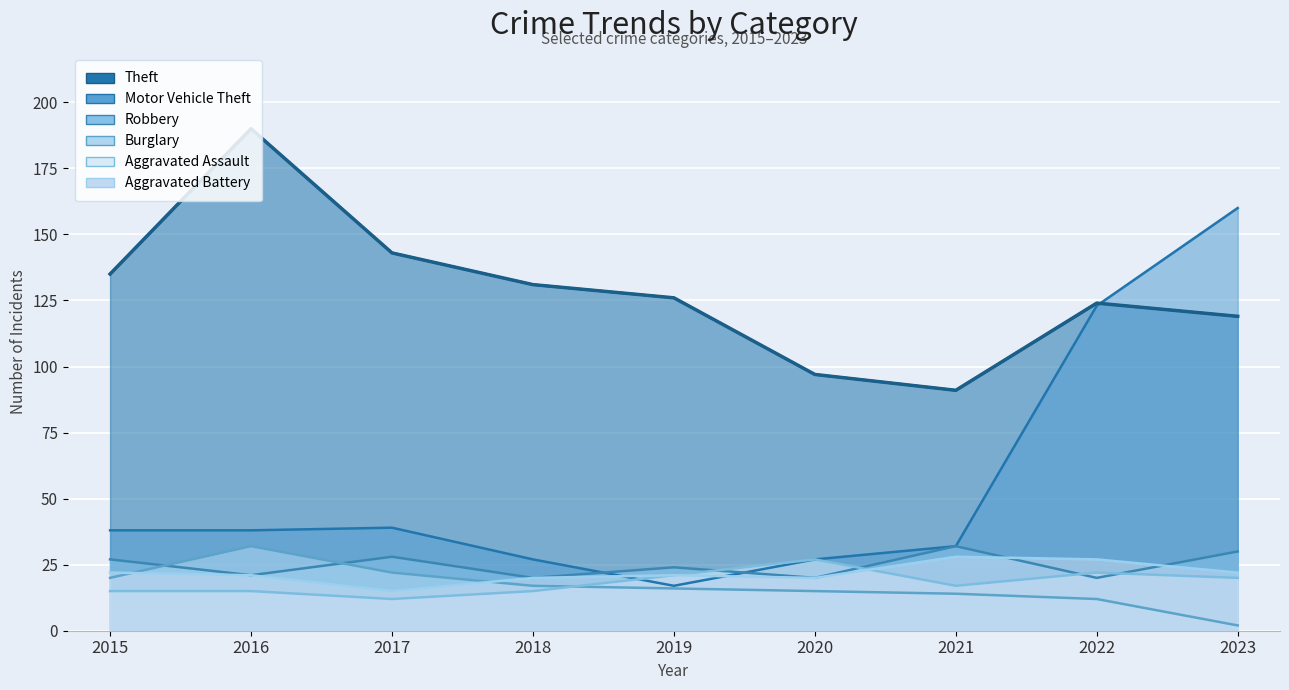

True or false: Burglary has more than 2 points higher than both neighbors.

False